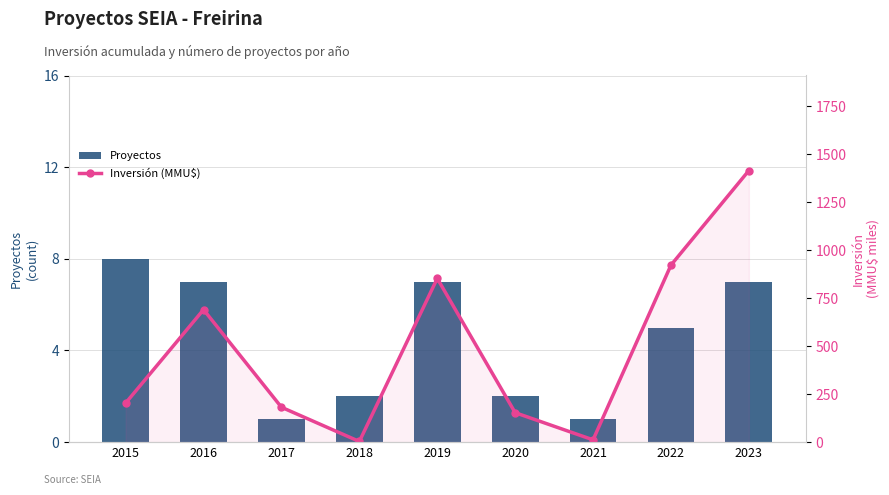

Which category has the highest value in the Proyectos series?

2015